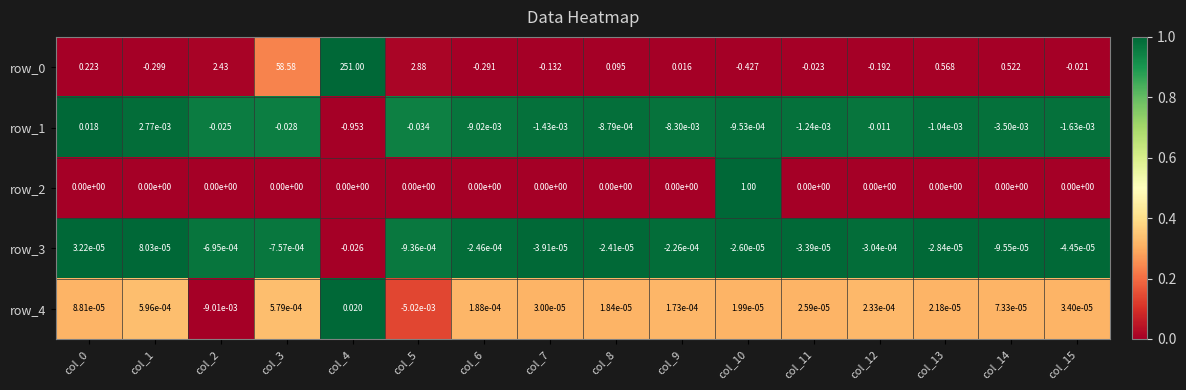

At how many categories does at least one series exceed 0?

16